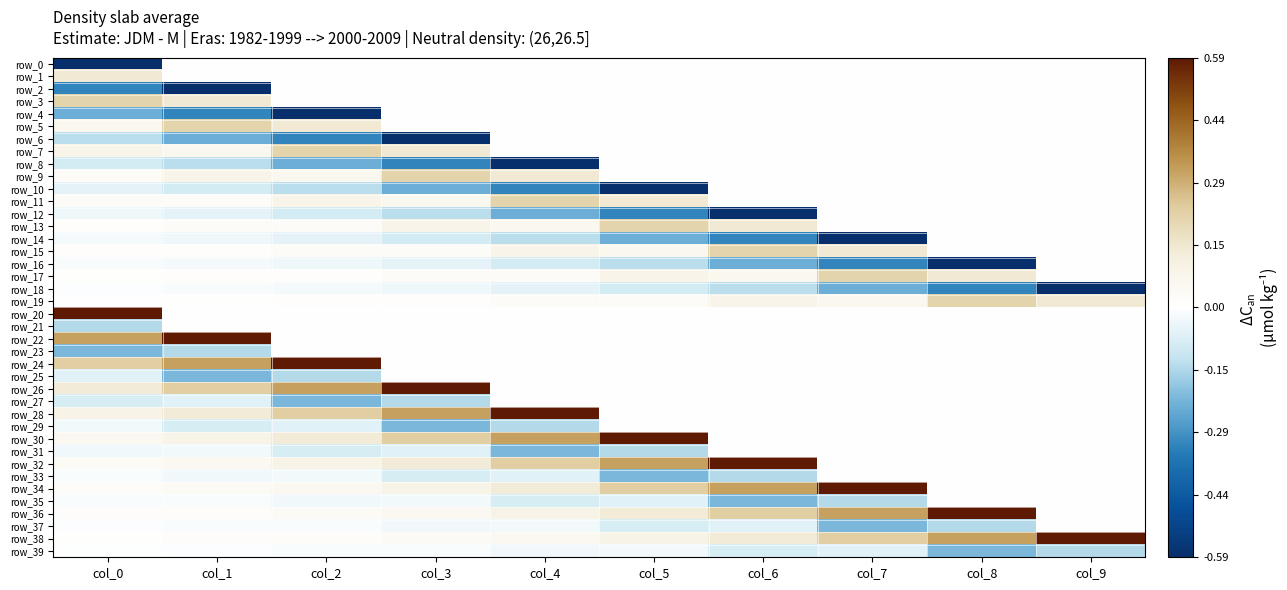

What is the difference between the highest and lowest values at col_4?

1.2